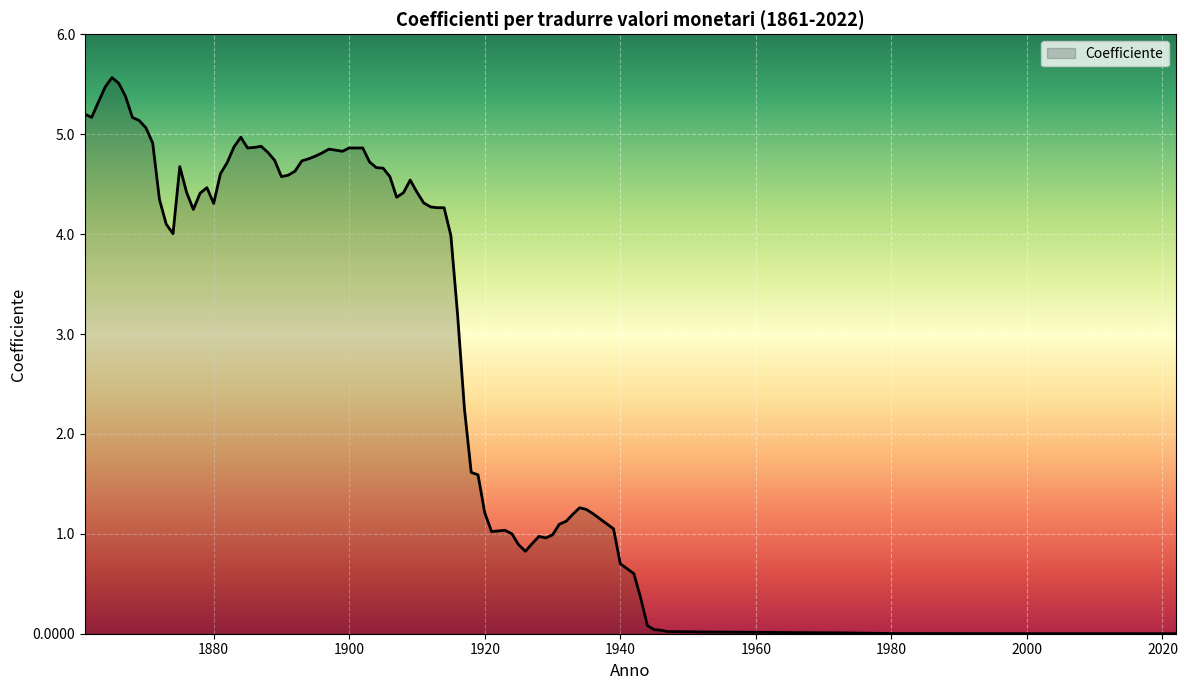

What is the difference between the maximum and minimum values?

5.6